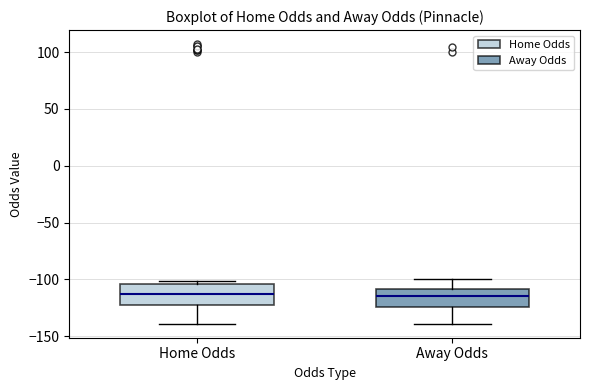

Reading left to right, transcribe this box plot: for each box, give where its median line is, the range the box spans, and where its two whiskers end, as read against the y-axis. The values are not printed on the chart, so give them approximately, as read against the axis.

Home Odds: median -115, box -120 to -105, whiskers -140 to -100
Away Odds: median -115, box -125 to -110, whiskers -140 to -100